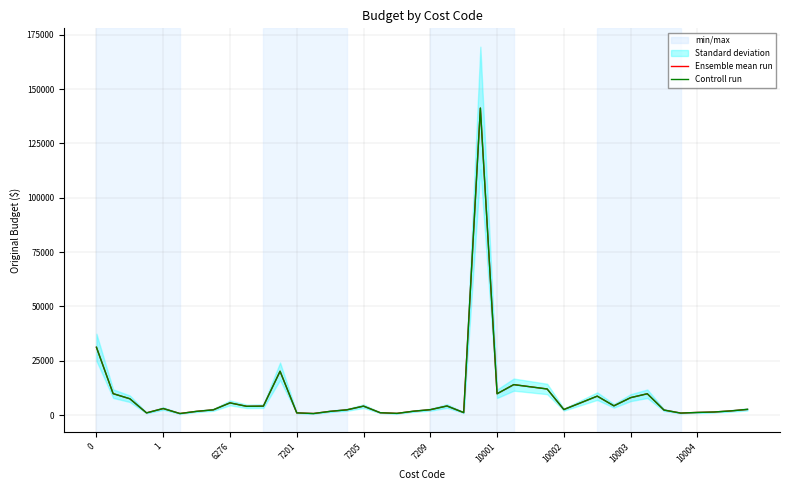

How many distinct data groups are displayed?

2